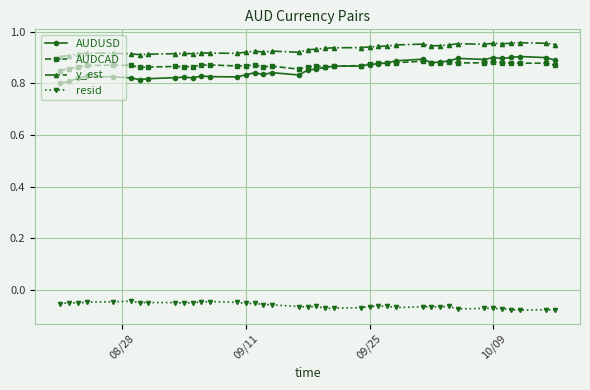

Which series has the largest range (max minus min)?

AUDUSD